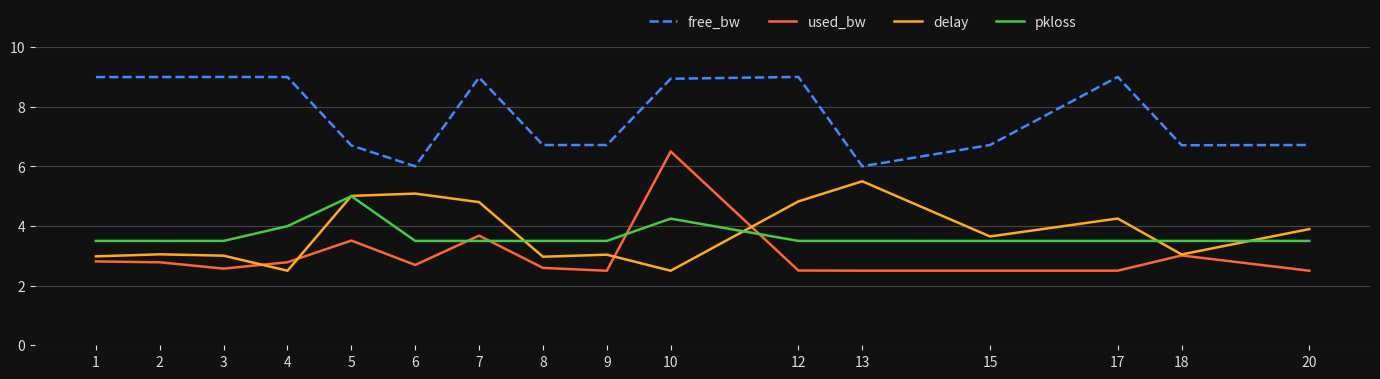

What is the spread (max minus min) of values at 18?

3.7